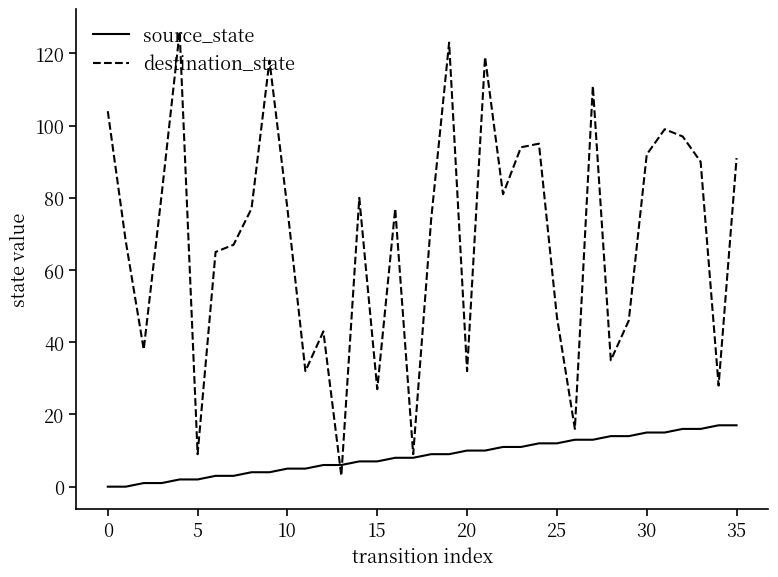

Which series has the largest range (max minus min)?

destination_state